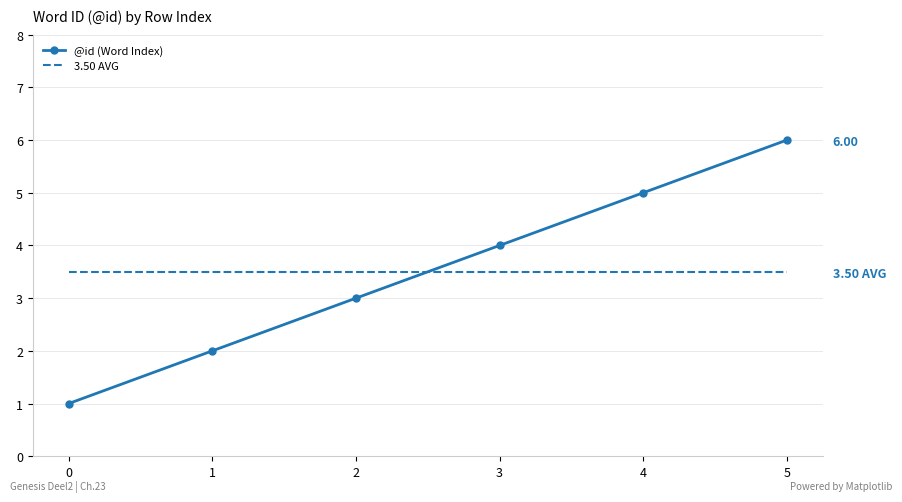

What is the value of the 6th point from the left?

6